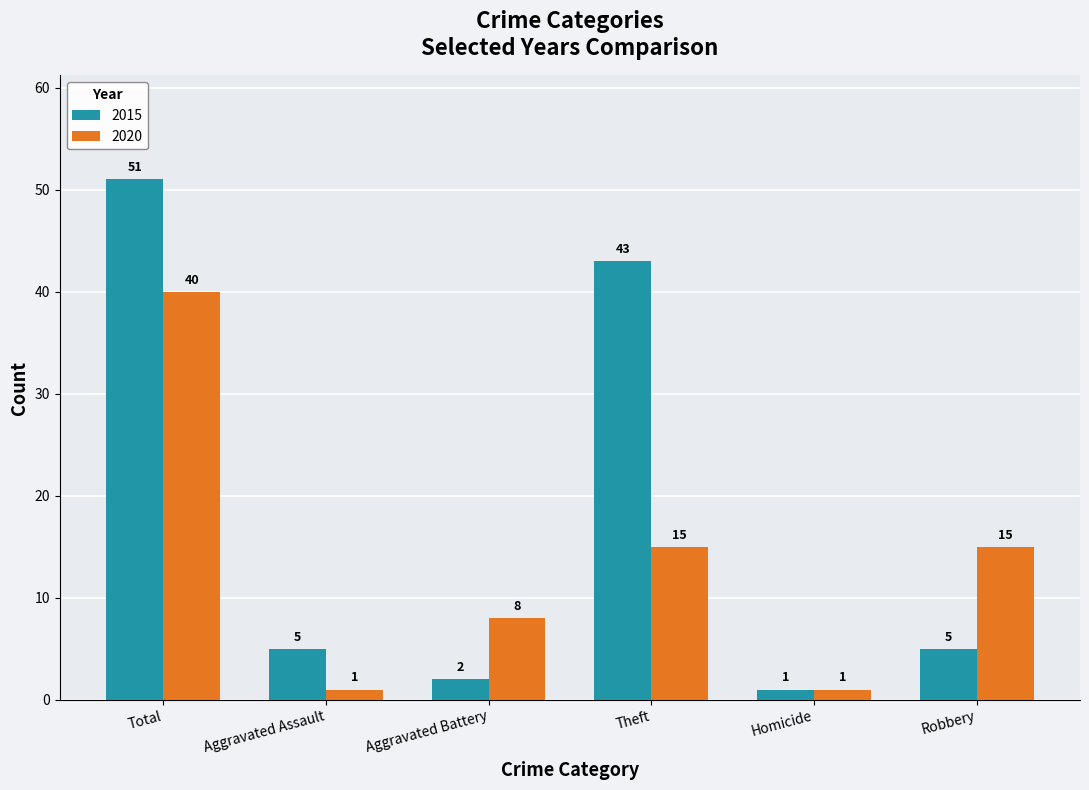

How many groups of bars are there?

6